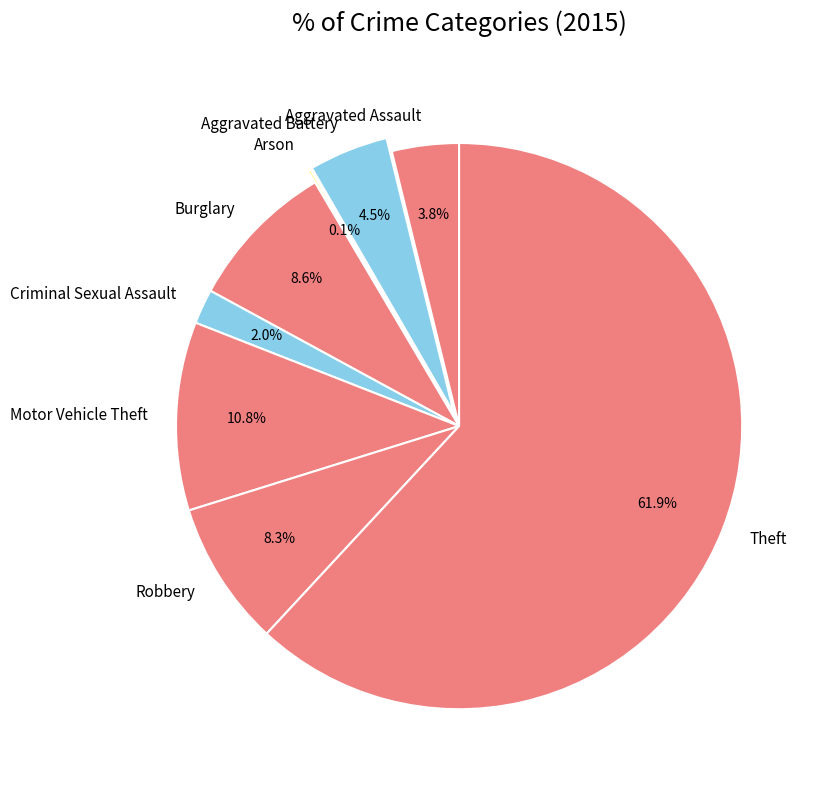

To the nearest percent, what percentage of the pie is Burglary?

9%